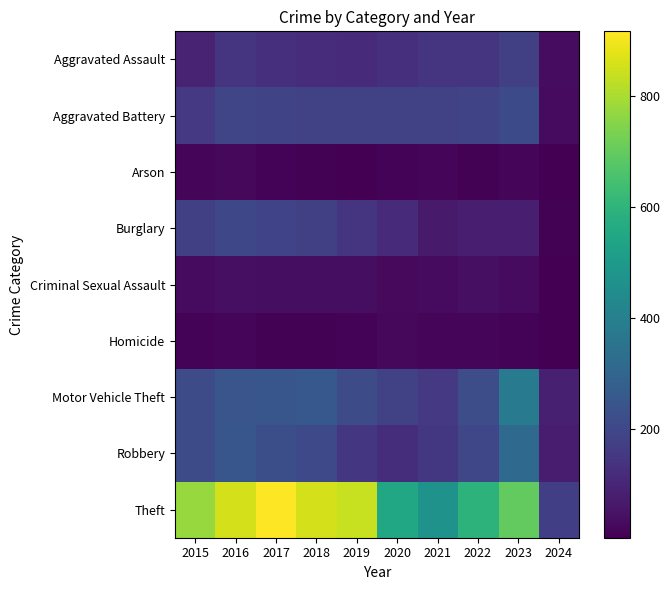

Which series has the largest total across all categories?

Theft